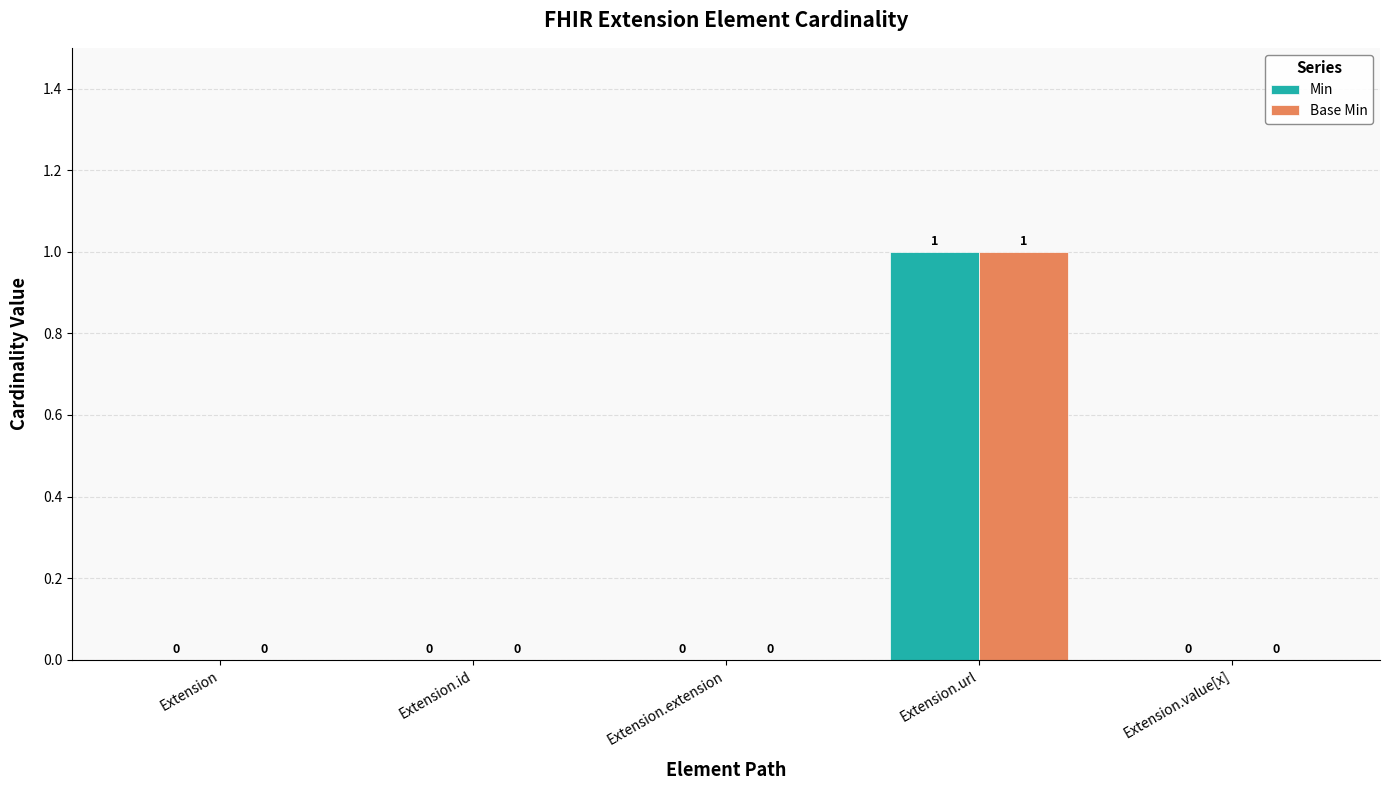

At which category is the sum across all series the highest?

Extension.url